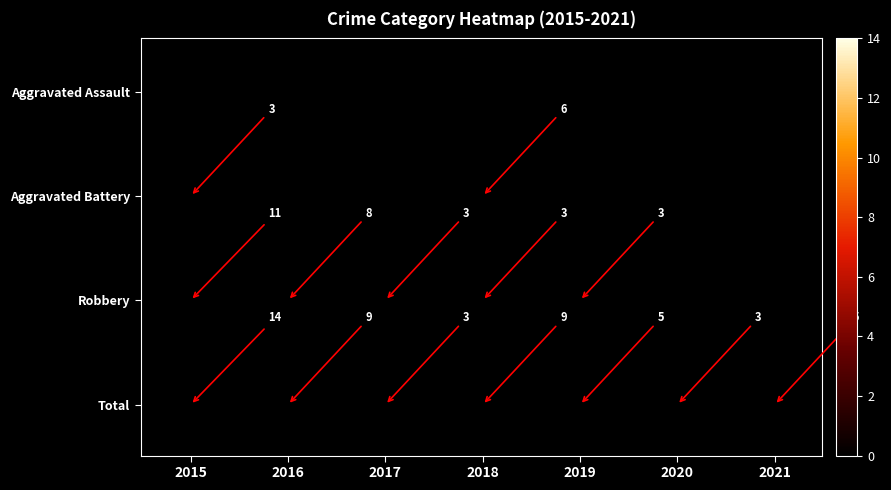

Rank the categories by Aggravated Battery value from highest to lowest.

2018, 2015, 2019, 2020, 2021, 2016, 2017